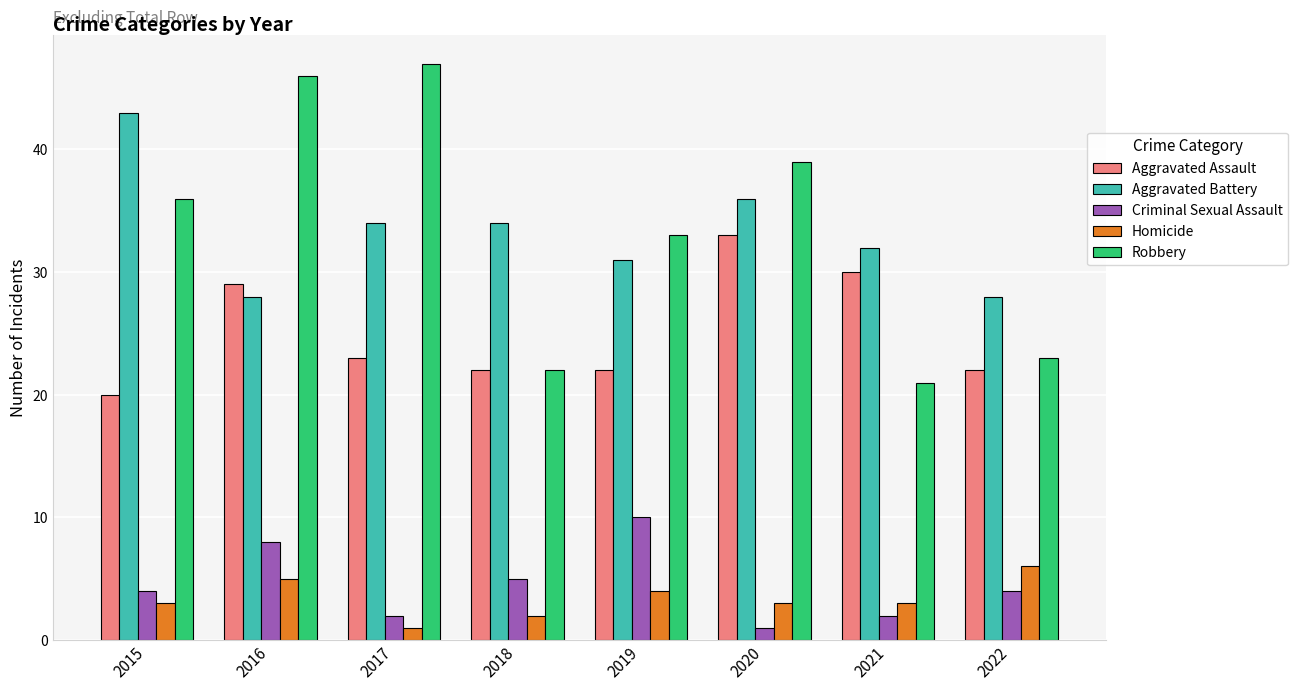

Count the number of data series in this chart.

5